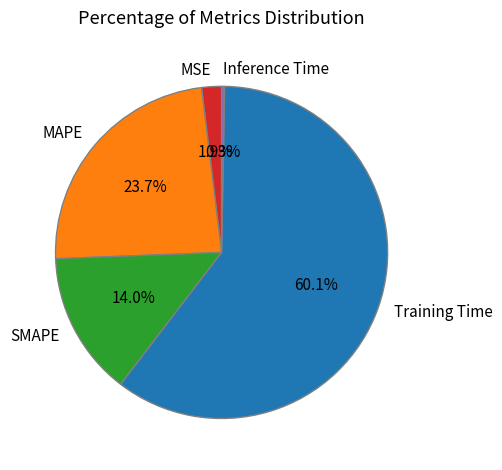

Which slice represents more than half of the pie?

Training Time